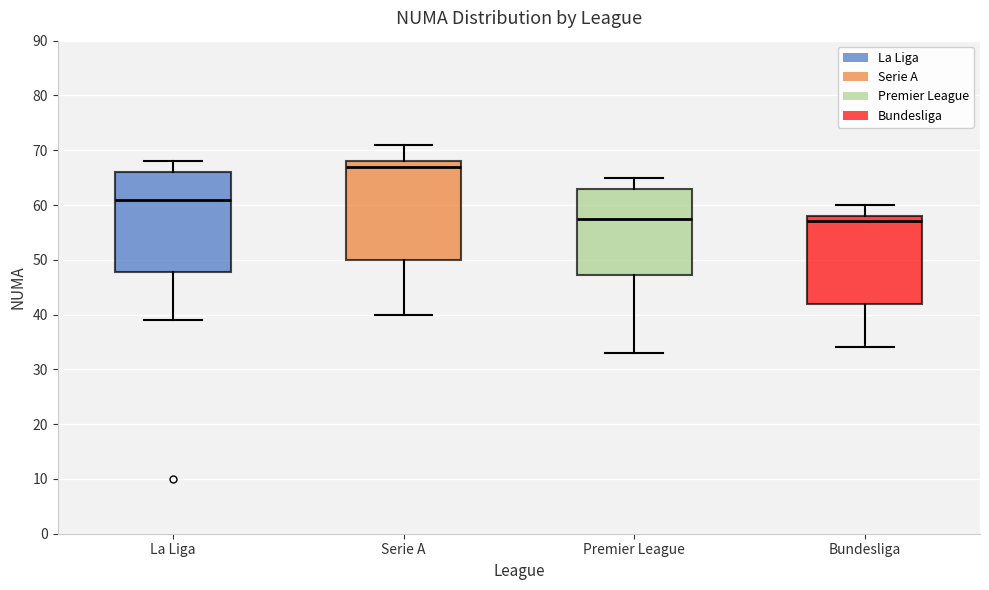

Reading left to right, read every box against the y-axis: the position of its median line, the range the box covers, and the ends of its whiskers. The values are not printed on the chart, so give them approximately, as read against the axis.

La Liga: median 61, box 48 to 66, whiskers 39 to 68
Serie A: median 67, box 50 to 68, whiskers 40 to 71
Premier League: median 58, box 47 to 63, whiskers 33 to 65
Bundesliga: median 57, box 42 to 58, whiskers 34 to 60